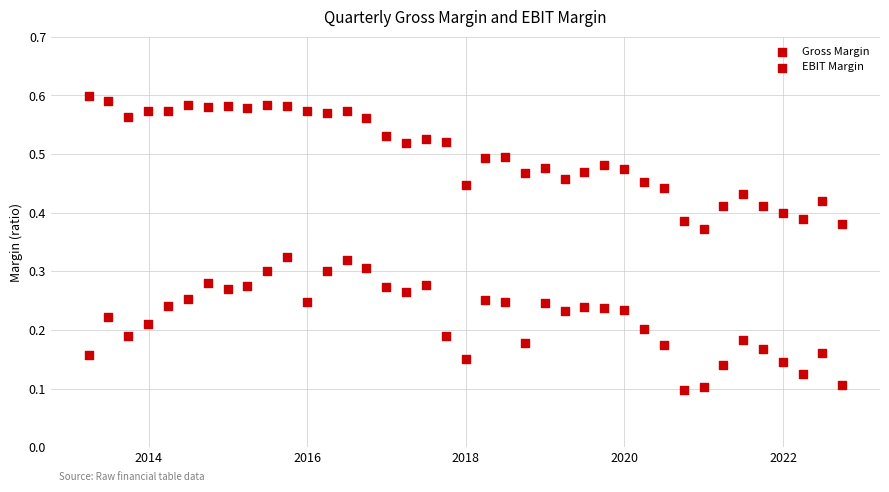

How many data points are displayed?

78